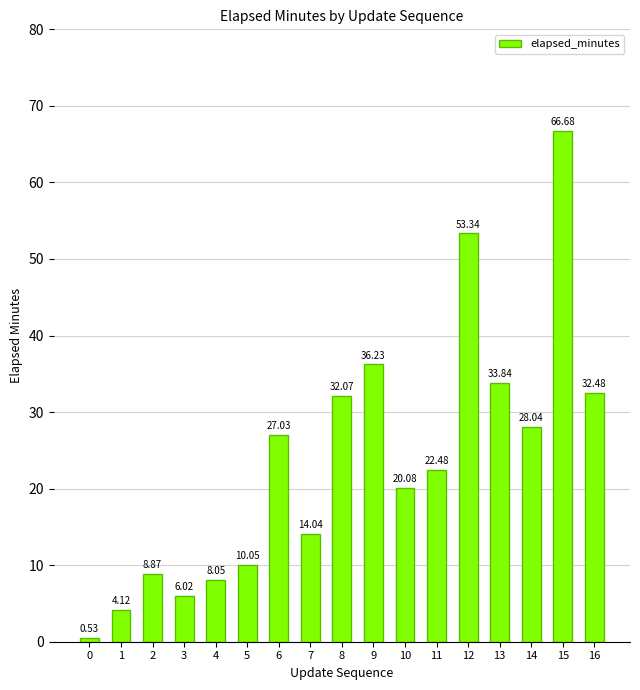

What is the maximum value shown in the chart?

66.7